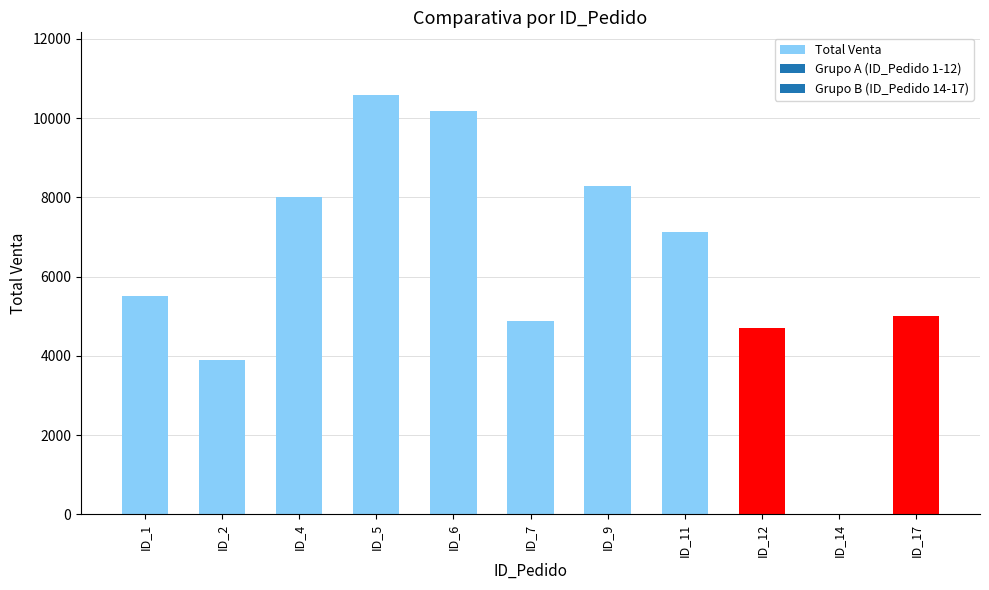

Is it true that the value at ID_14 is 5583.1?

False